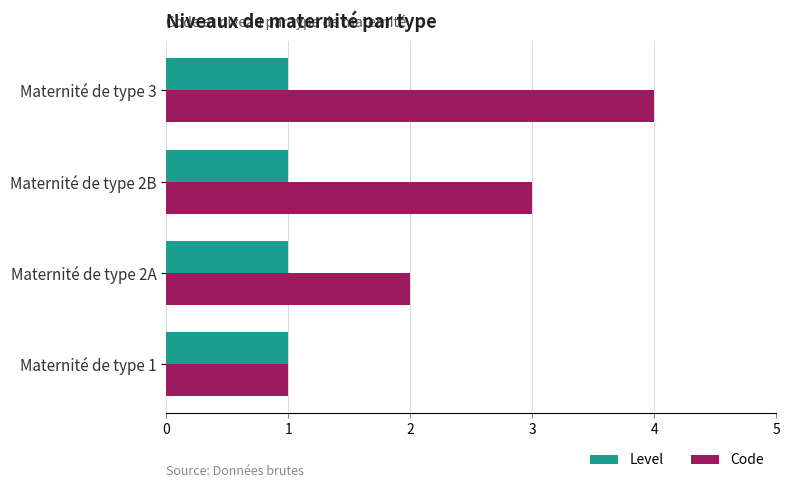

At which category is the sum across all series the highest?

Maternité de type 3